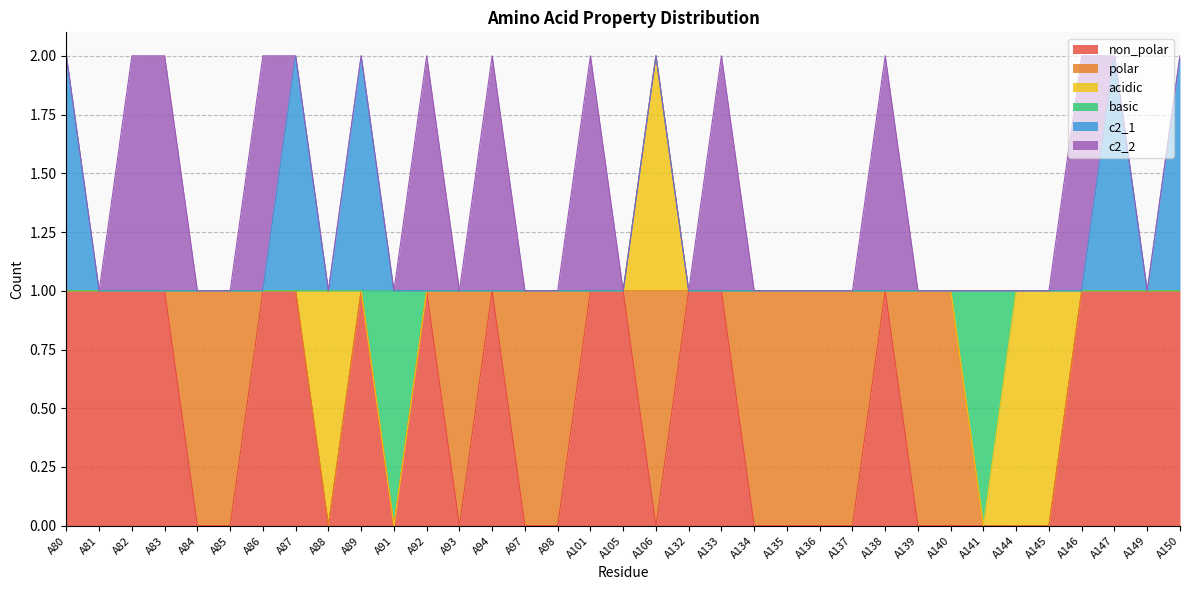

Reading left to right, list all the values displayed in this chart.

non_polar: 1	1	1	1	0	0	1	1	0	1	0	1	0	1	0	0	1	1	0	1	1	0	0	0	0	1	0	0	0	0	0	1	1	1	1
polar: 0	0	0	0	1	1	0	0	0	0	0	0	1	0	1	1	0	0	1	0	0	1	1	1	1	0	1	1	0	0	0	0	0	0	0
acidic: 0	0	0	0	0	0	0	0	1	0	0	0	0	0	0	0	0	0	1	0	0	0	0	0	0	0	0	0	0	1	1	0	0	0	0
basic: 0	0	0	0	0	0	0	0	0	0	1	0	0	0	0	0	0	0	0	0	0	0	0	0	0	0	0	0	1	0	0	0	0	0	0
c2_1: 1	0	0	0	0	0	0	1	0	1	0	0	0	0	0	0	0	0	0	0	0	0	0	0	0	0	0	0	0	0	0	0	1	0	1
c2_2: 0	0	1	1	0	0	1	0	0	0	0	1	0	1	0	0	1	0	0	0	1	0	0	0	0	1	0	0	0	0	0	1	0	0	0